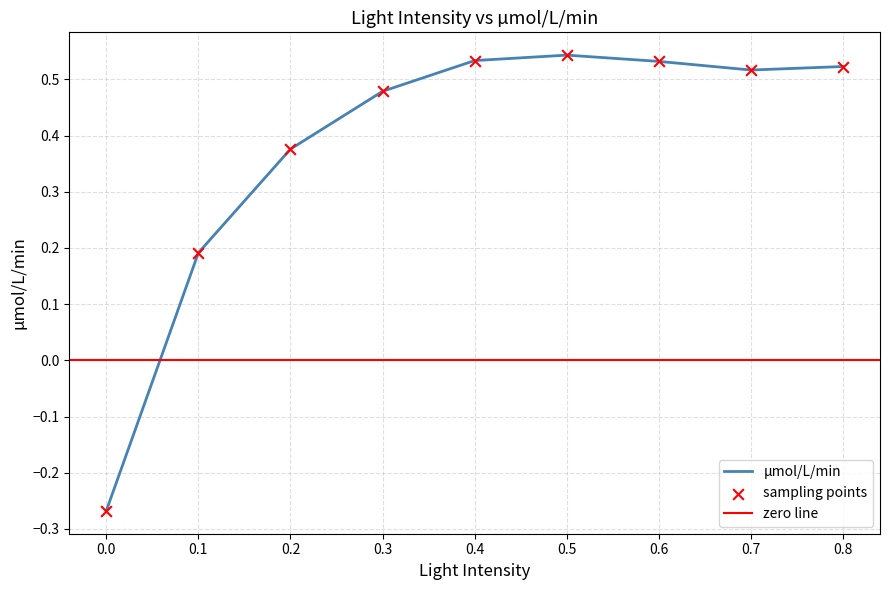

What is the change in value from 0.1 to 0.5?

+0.4